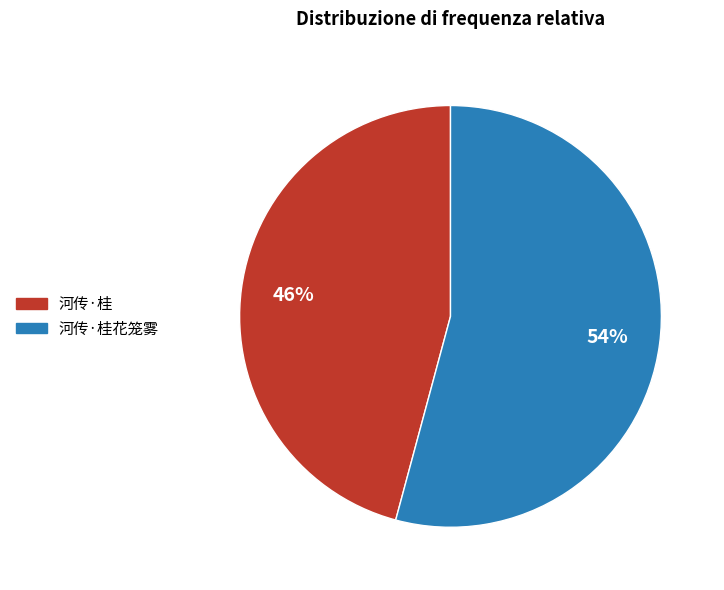

Is there any slice that represents more than half of the pie?

Yes